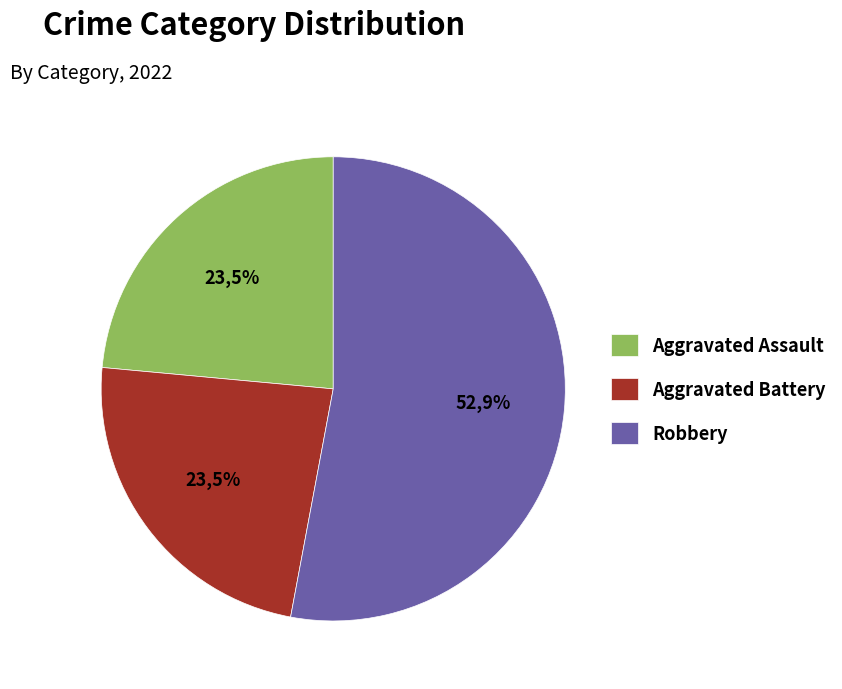

What percentage is NOT represented by Criminal Sexual Assault?

100.0%